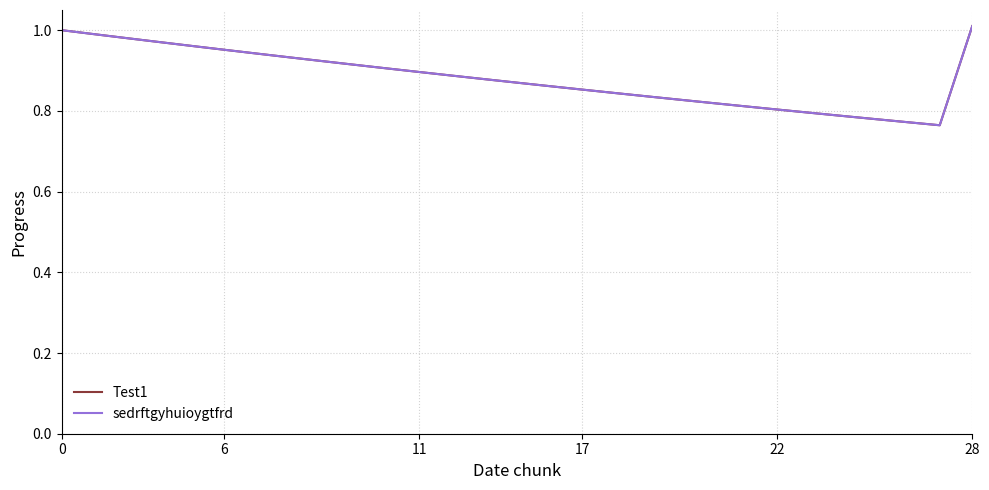

True or false: Test1 and sedrftgyhuioygtfrd cross at least once.

False